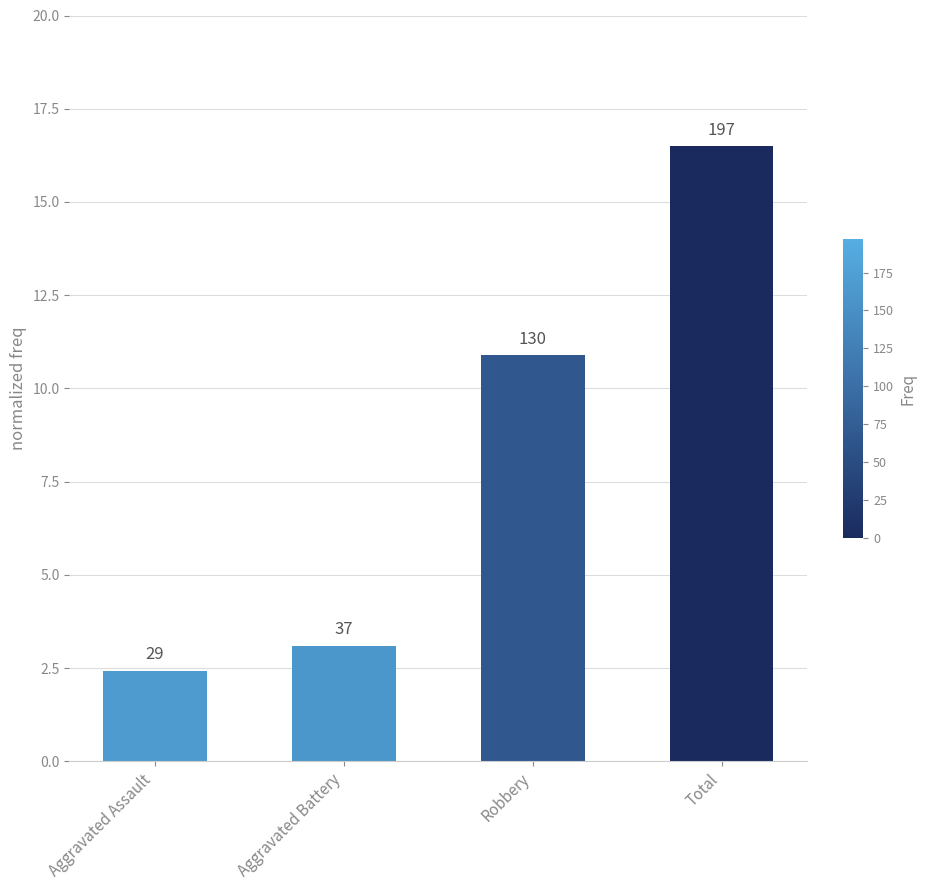

Reading left to right, transcribe all the data shown in this chart.

2.4	3.1	10.9	16.5